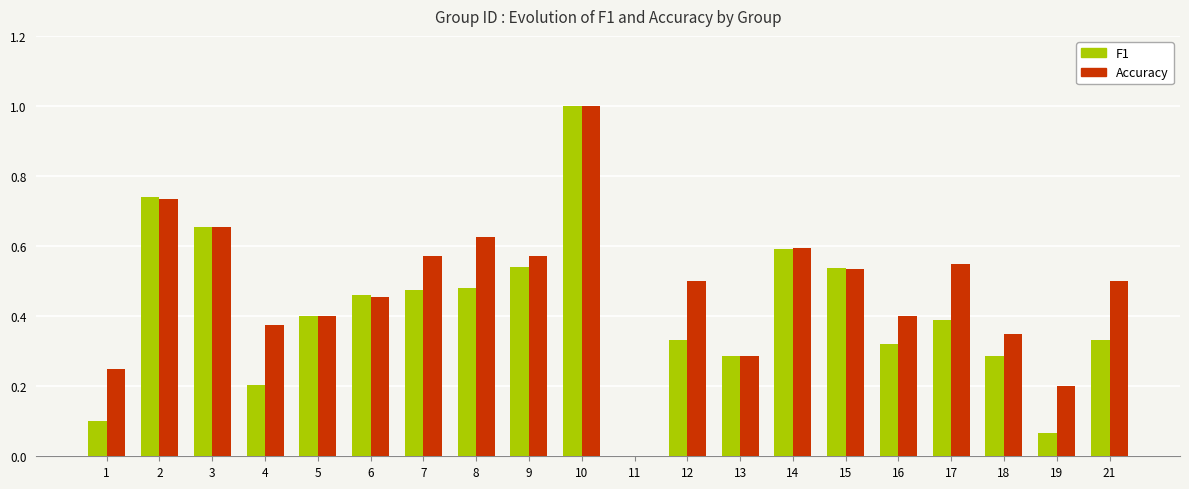

Which category has the highest value in the F1 series?

10